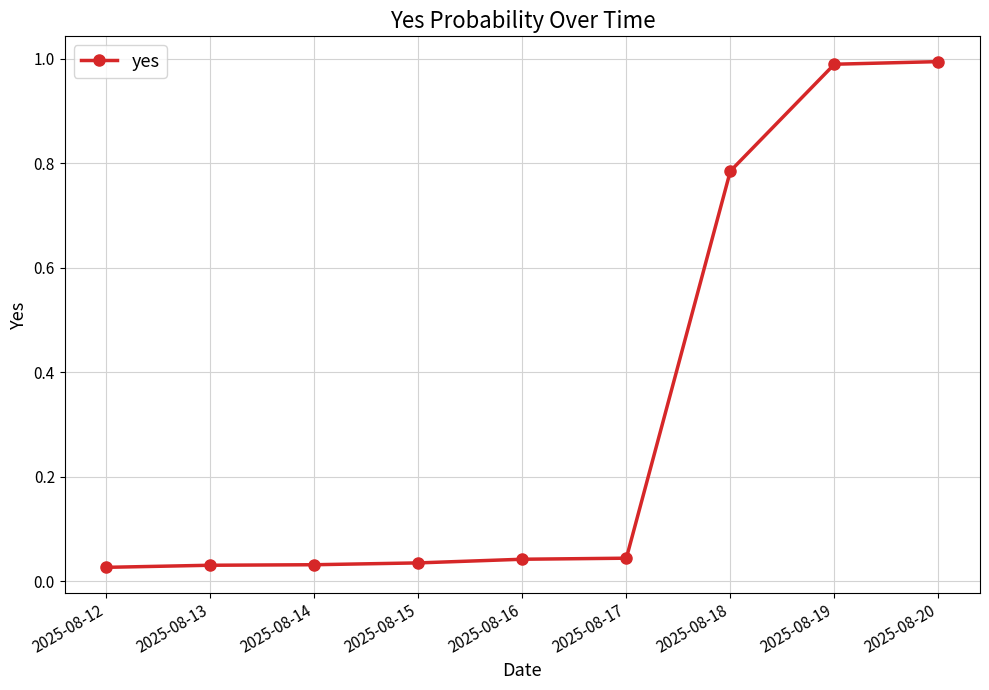

The value at 2025-08-15 is 0.1. True or false?

False